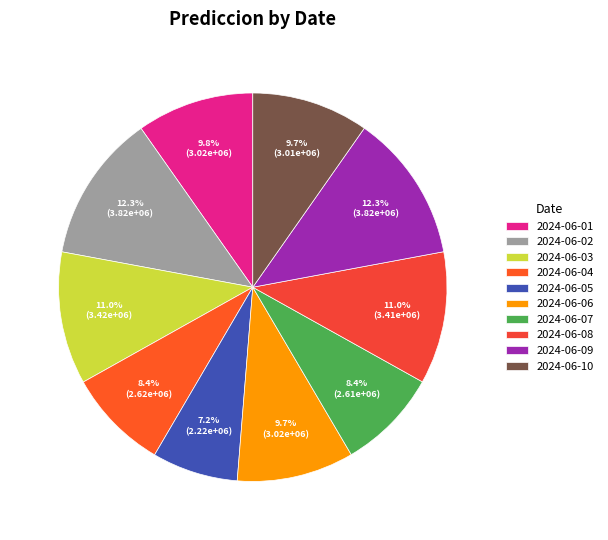

Does 2024-06-05 account for over 50% of the chart?

No